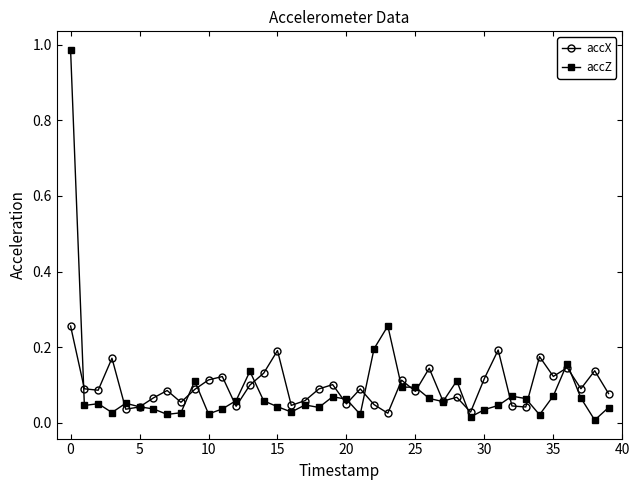

List the series in order of their peak value, highest first.

accZ, accX